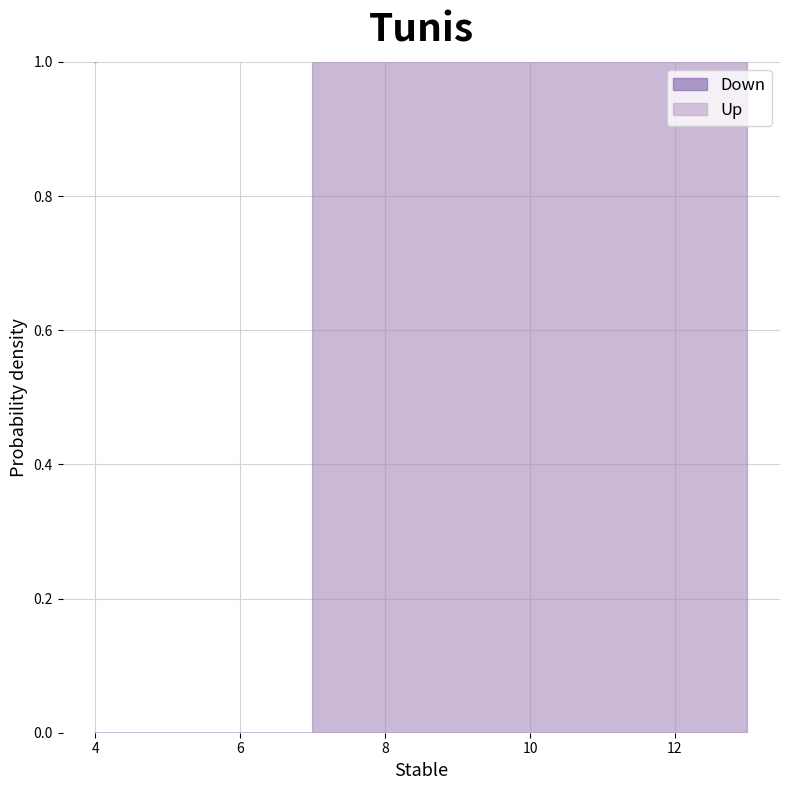

How many values in the Down series are below 2?

1